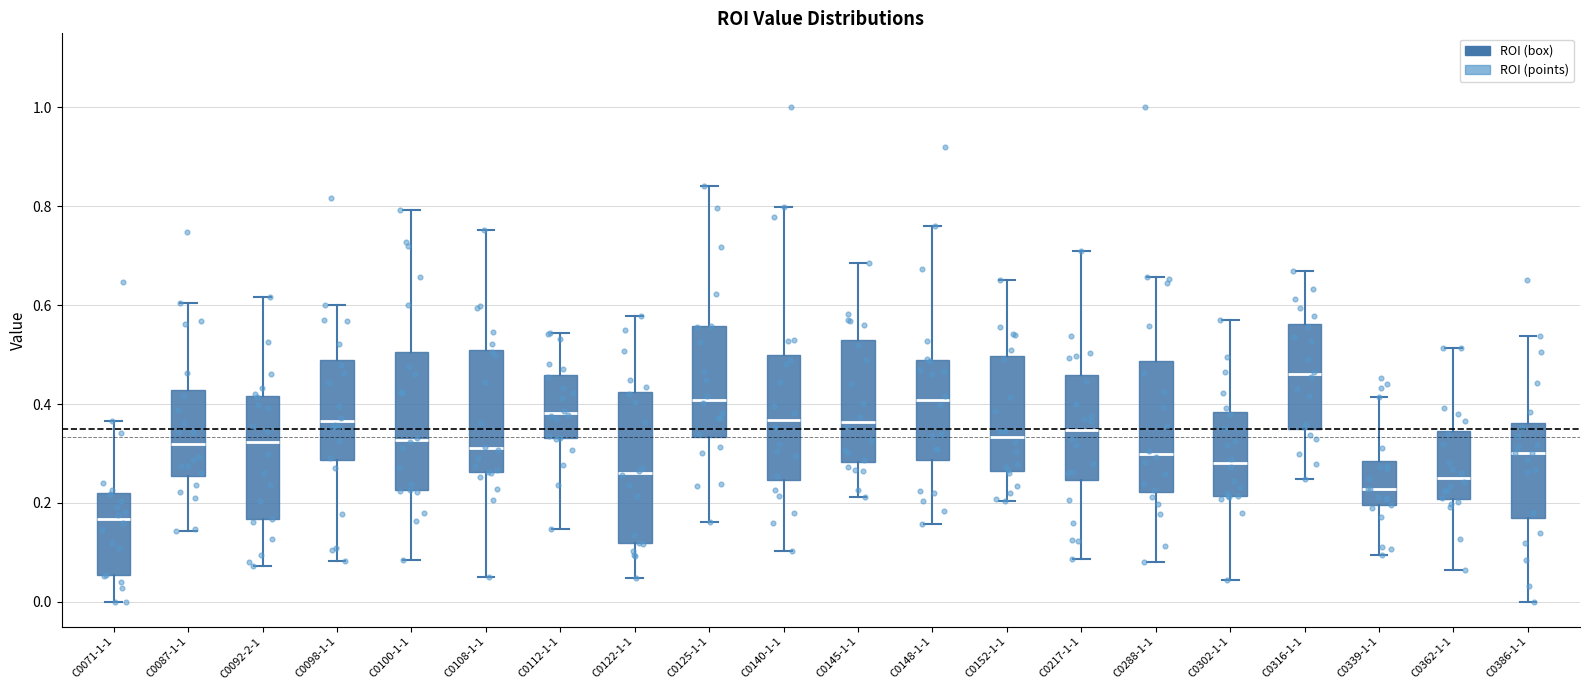

Which box's median line is the lowest?

C0071-1-1